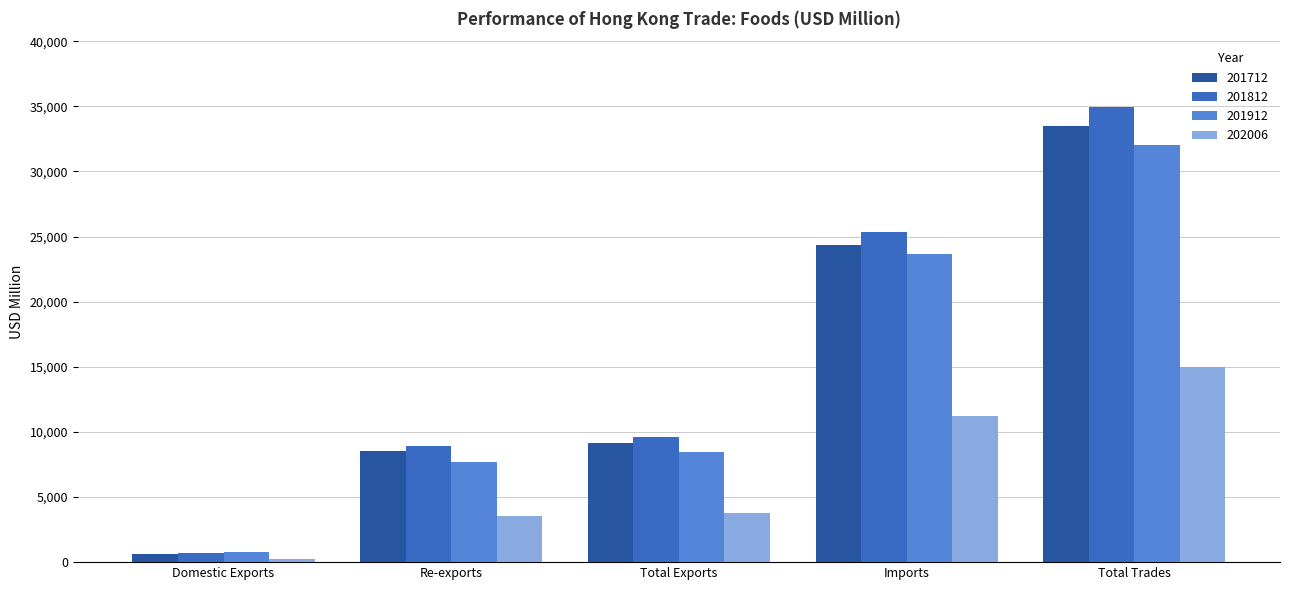

What is the difference between the 202006 values at Imports and Domestic Exports?

10941.7